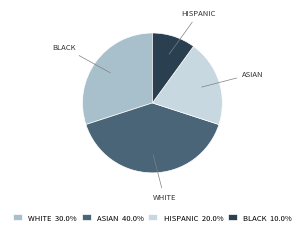

Does any single category account for the majority?

No